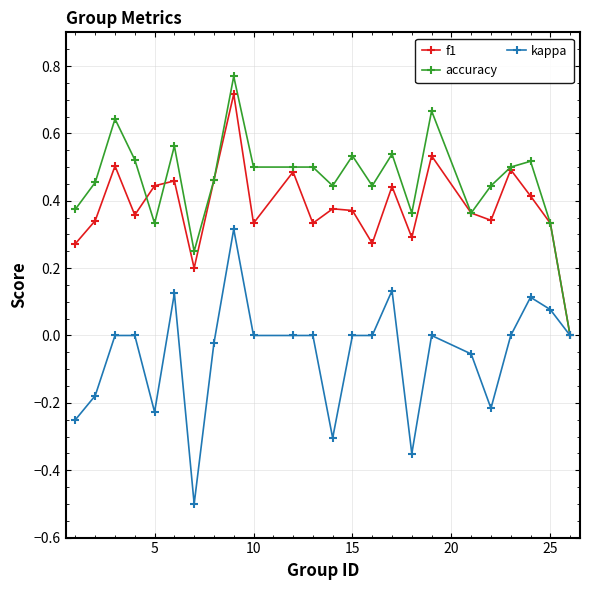

How many series are shown in this chart?

3